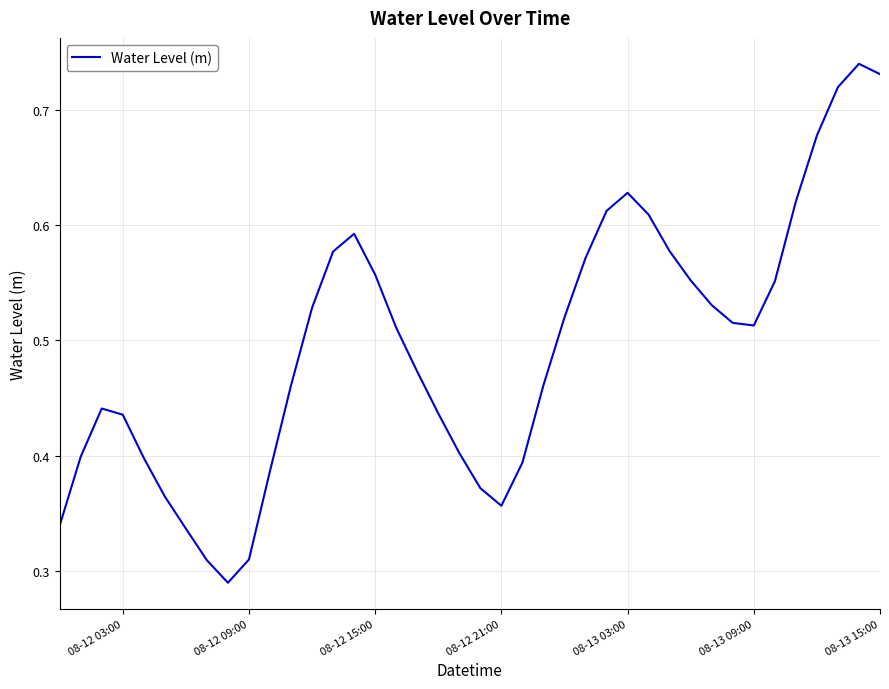

How many lines are shown in the chart?

1